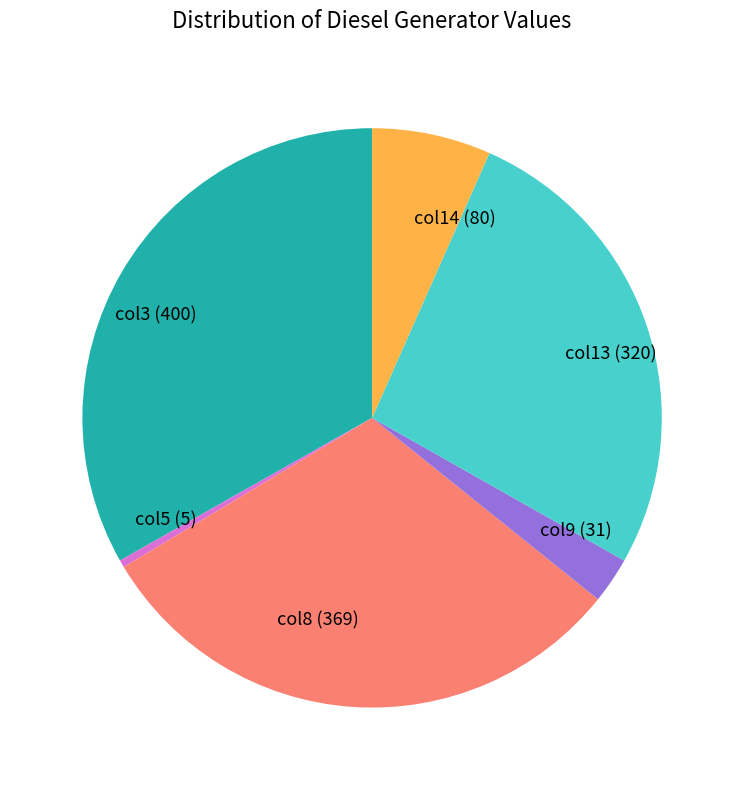

True or false: col9 (31) accounts for 12% of the total.

False